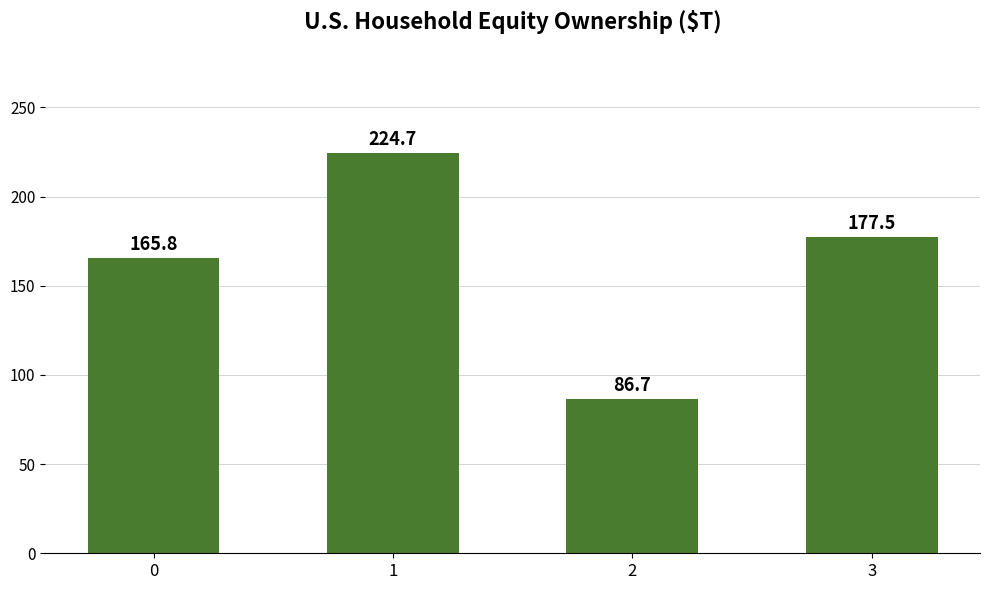

Reading right to left, transcribe all the data shown in this chart.

177.5	86.7	224.7	165.8